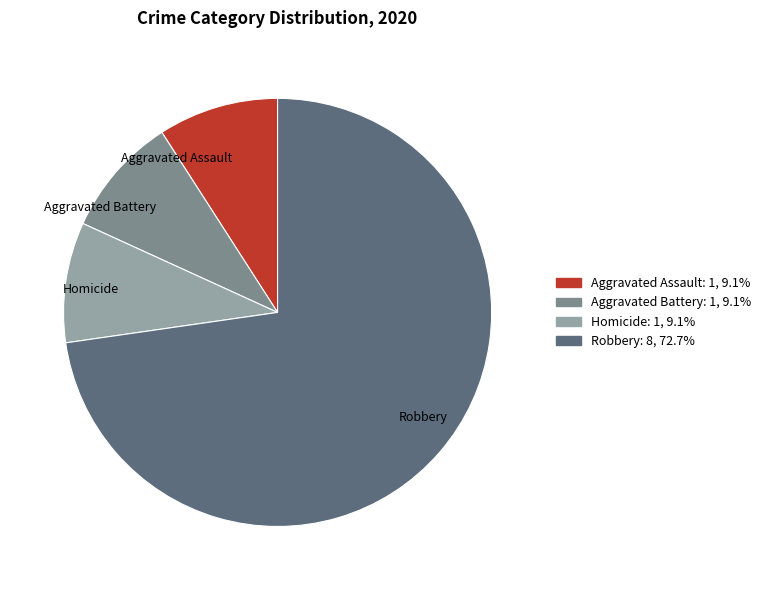

Do Robbery and Aggravated Assault together represent more than half of the pie?

Yes